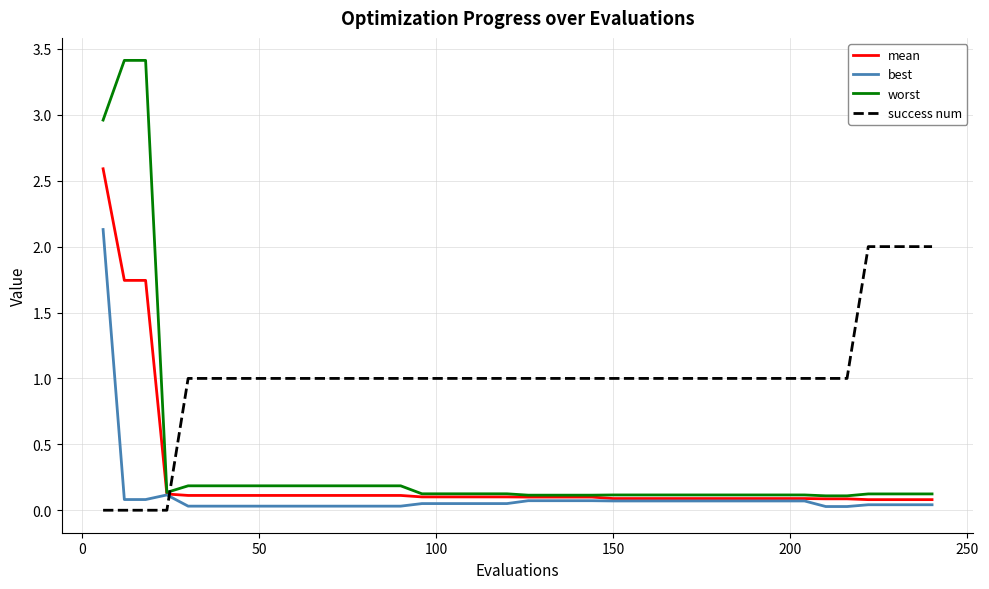

What is the maximum value for worst?

3.4